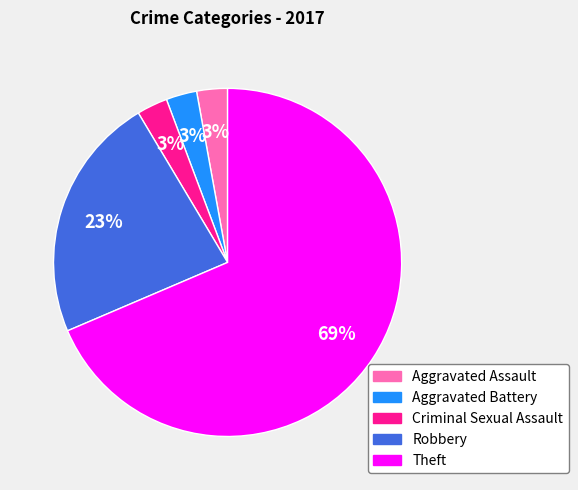

To the nearest percent, what portion does Aggravated Assault represent?

3%